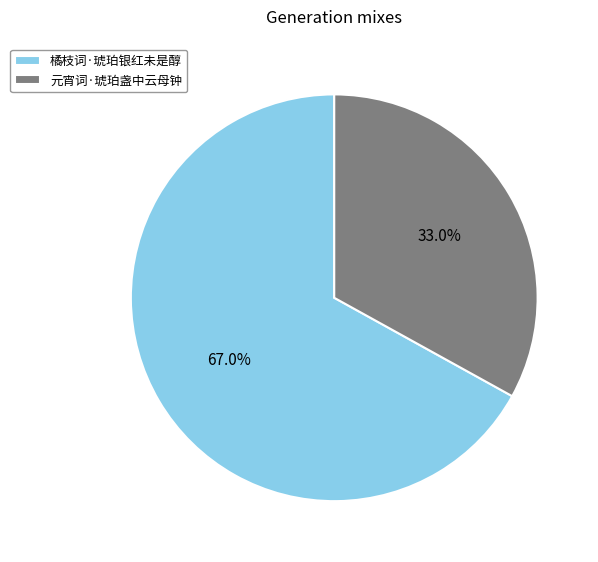

Is the sum of 元宵词·琥珀盏中云母钟 and 橘枝词·琥珀银红未是醇 greater than half?

Yes